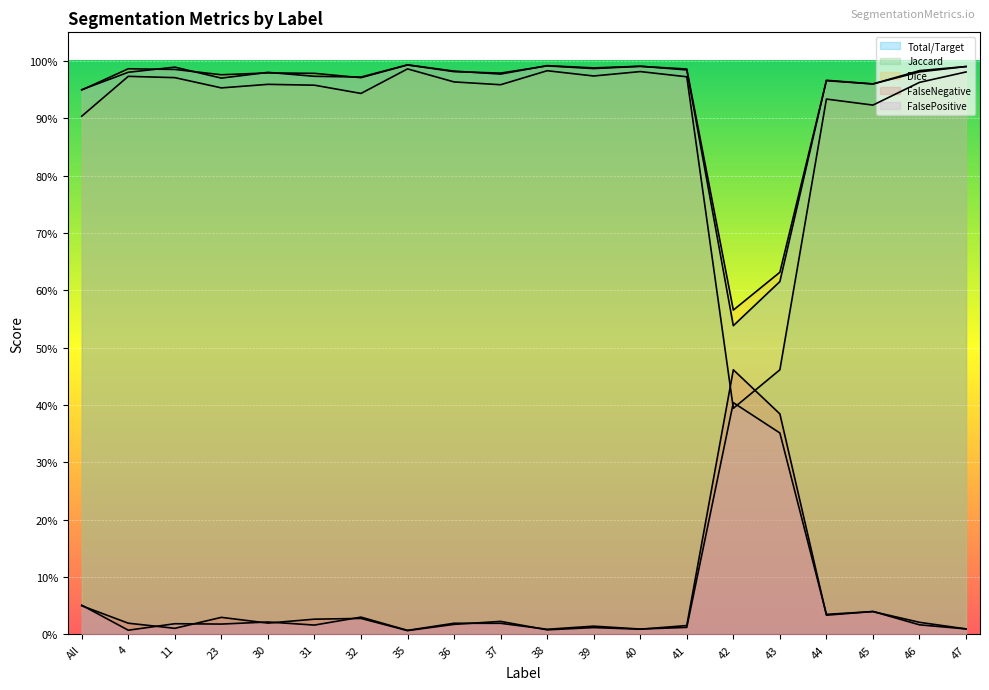

What is the spread (max minus min) of values at 42?

0.2